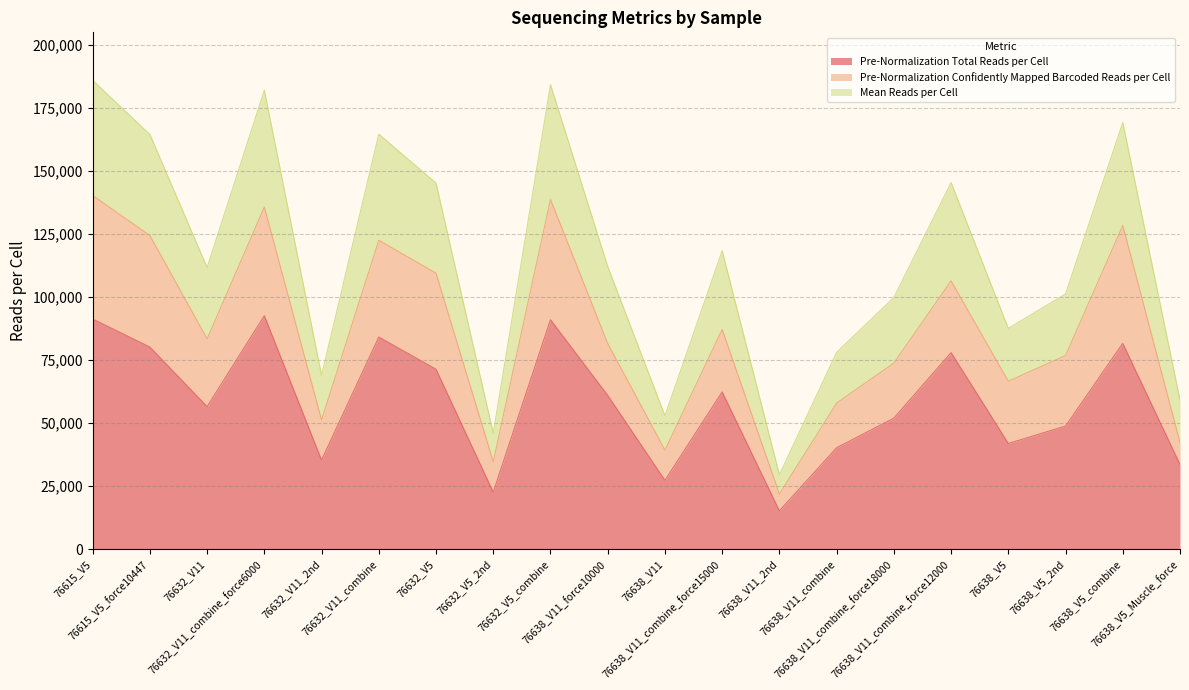

What is the smallest value displayed?

15237.0